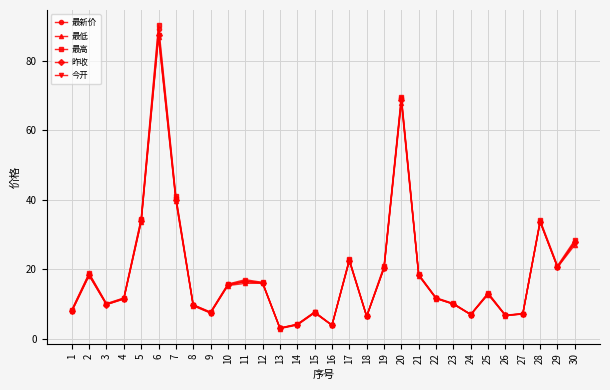

At how many categories does at least one series exceed 55?

2